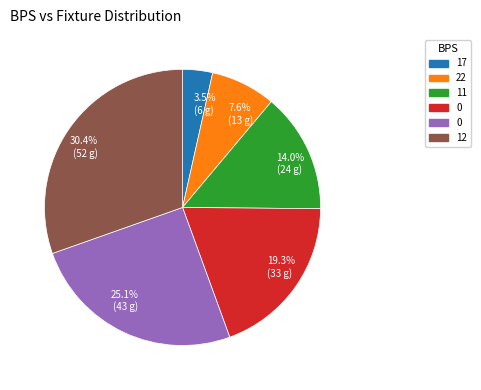

Is there any slice that represents more than half of the pie?

No